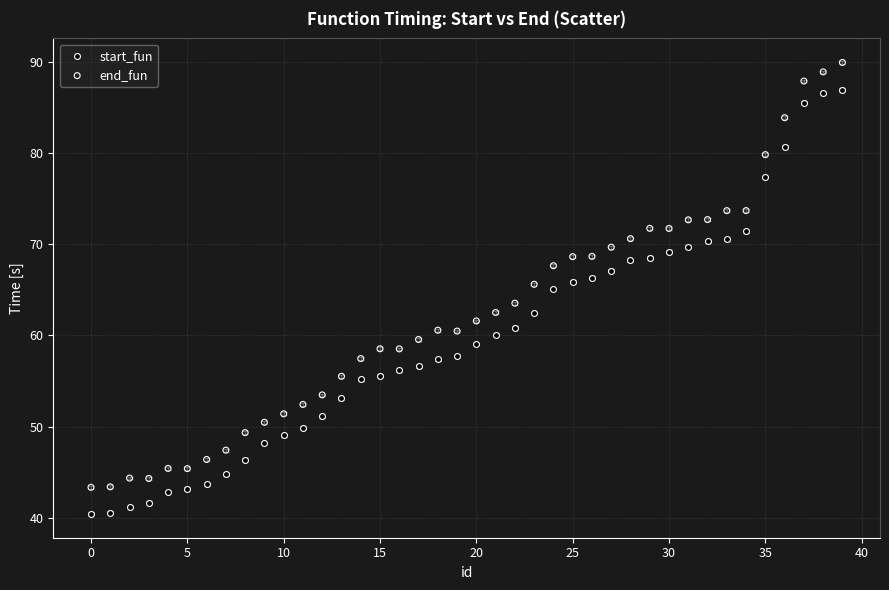

What is the X range (max minus min) for the scatter plot?

39.0